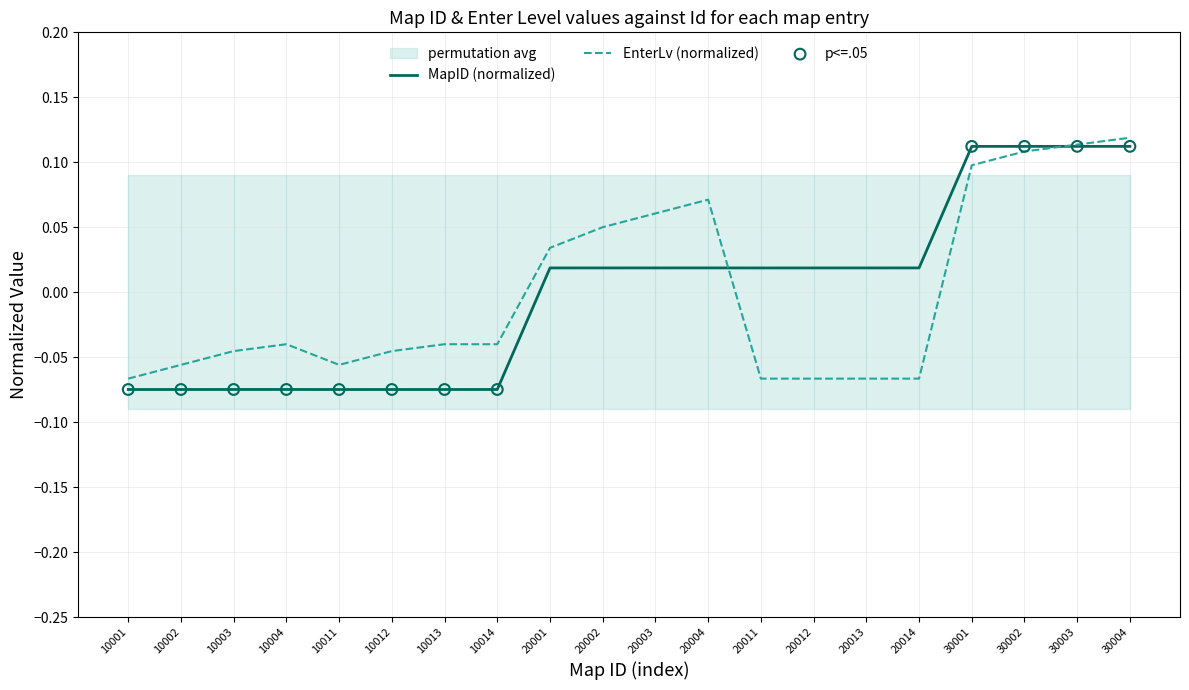

Which series reaches the maximum Y coordinate?

EnterLv